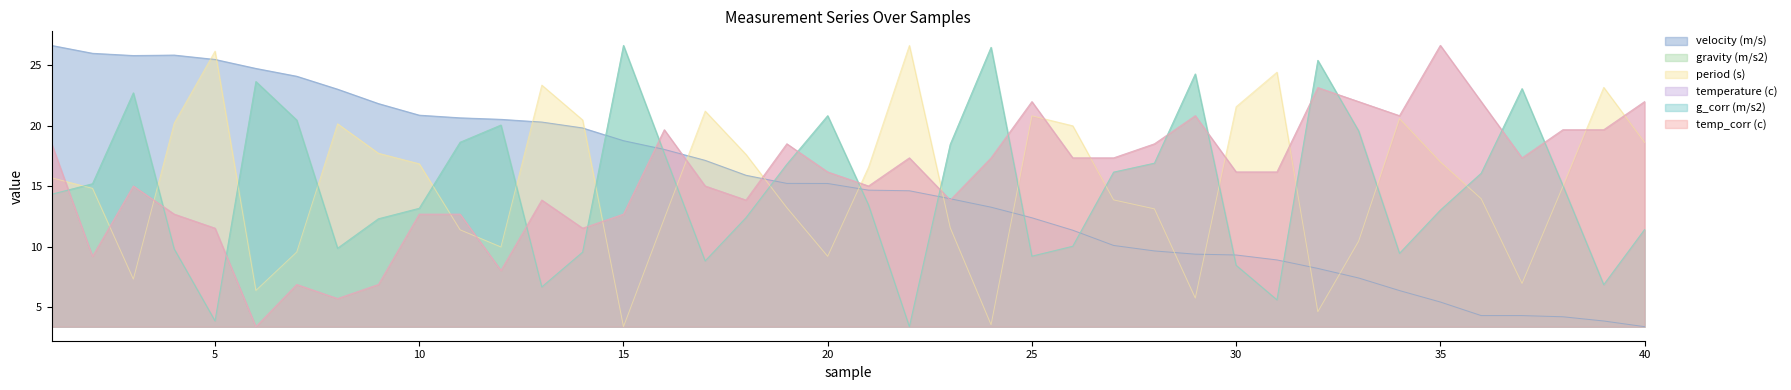

Which series ends up on top after the final intersection of temp_corr (c) and period (s)?

temp_corr (c)